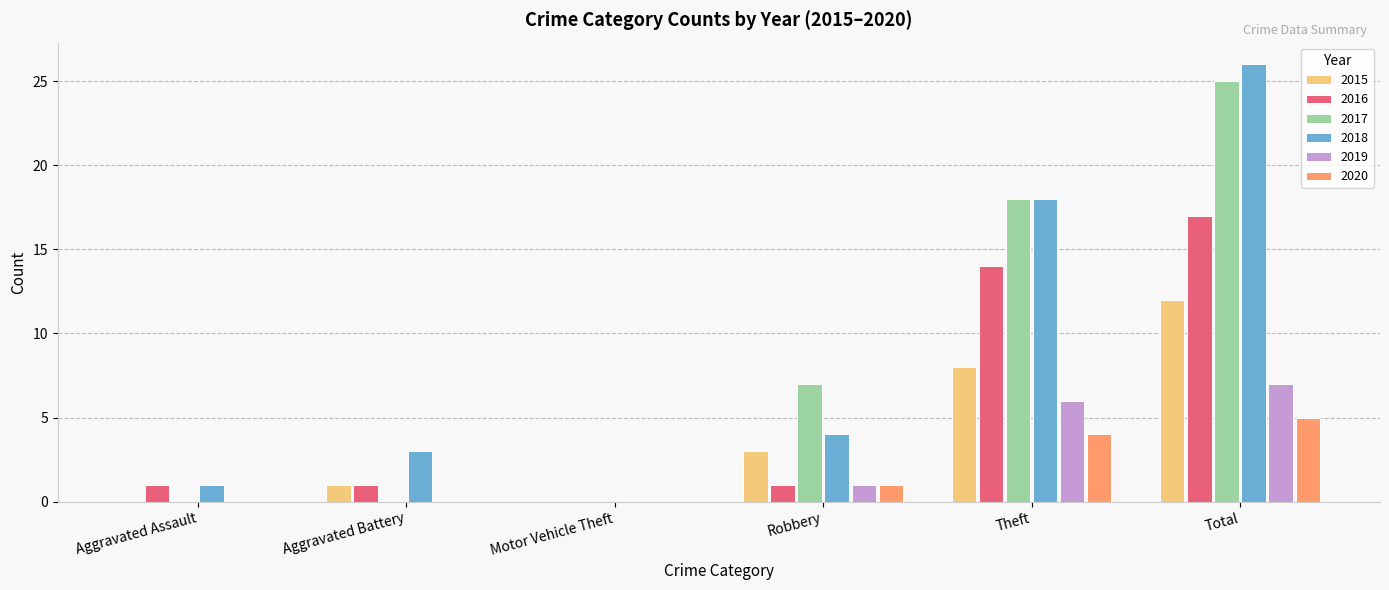

What is the average value of the 2015 series?

4